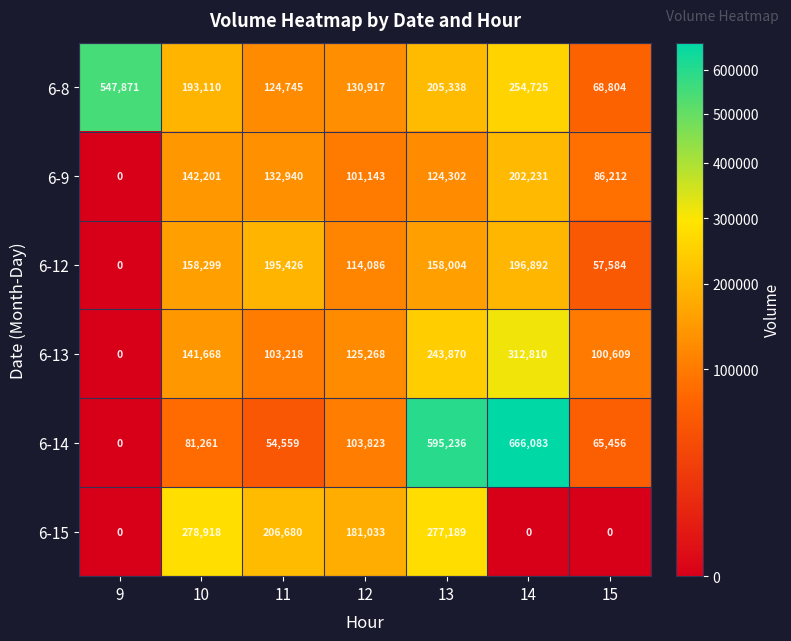

At 11, list the series in order from smallest to largest.

6-14, 6-13, 6-8, 6-9, 6-12, 6-15